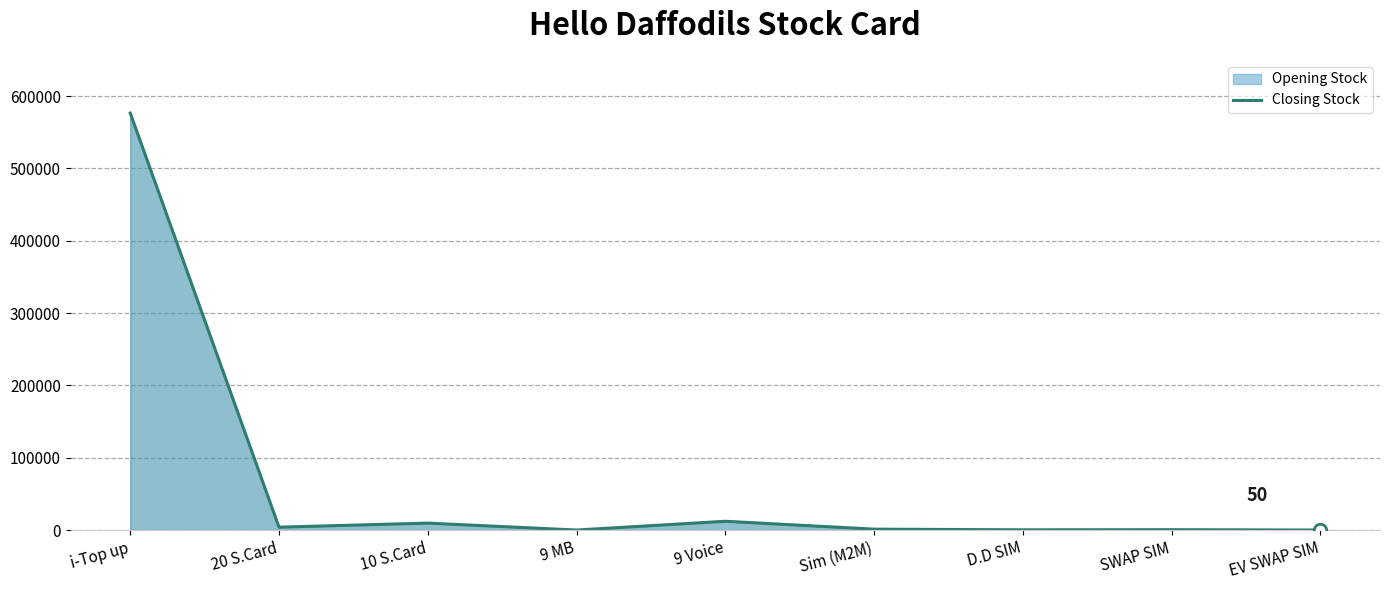

What is the label of the 5th point from the left?

9 Voice